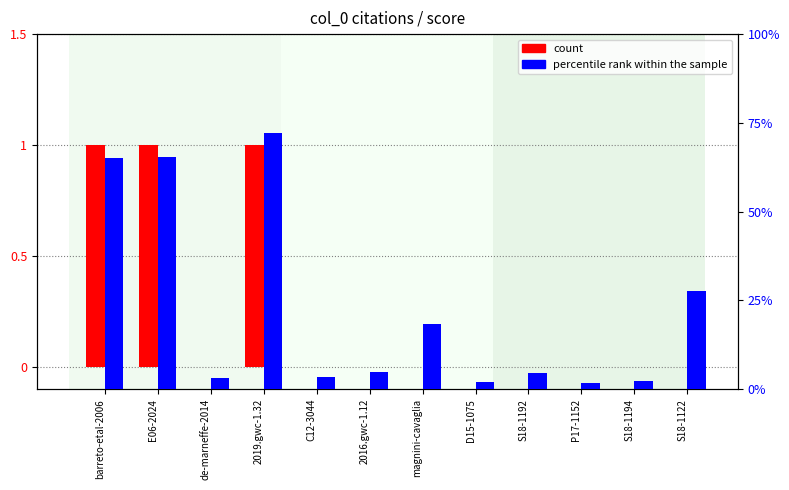

How many bars are there in each group?

2